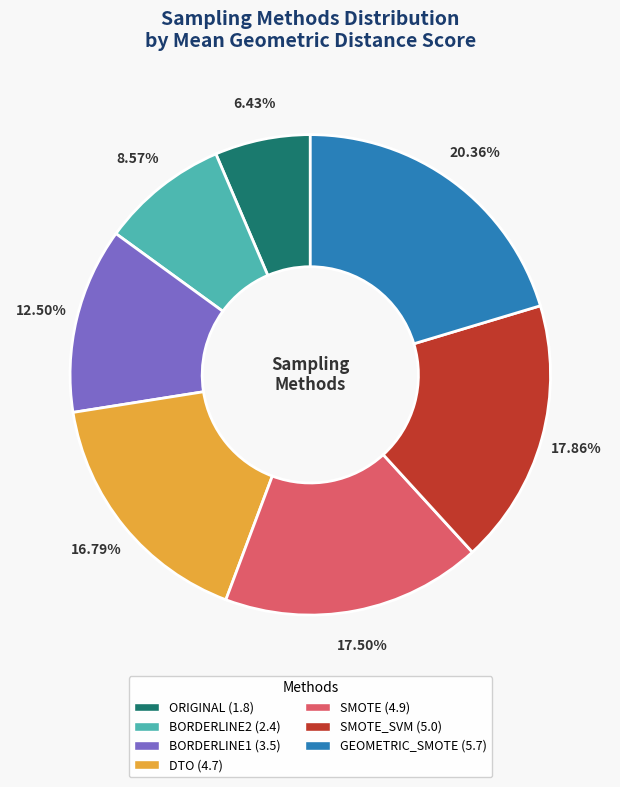

Is there any slice that represents more than half of the pie?

No